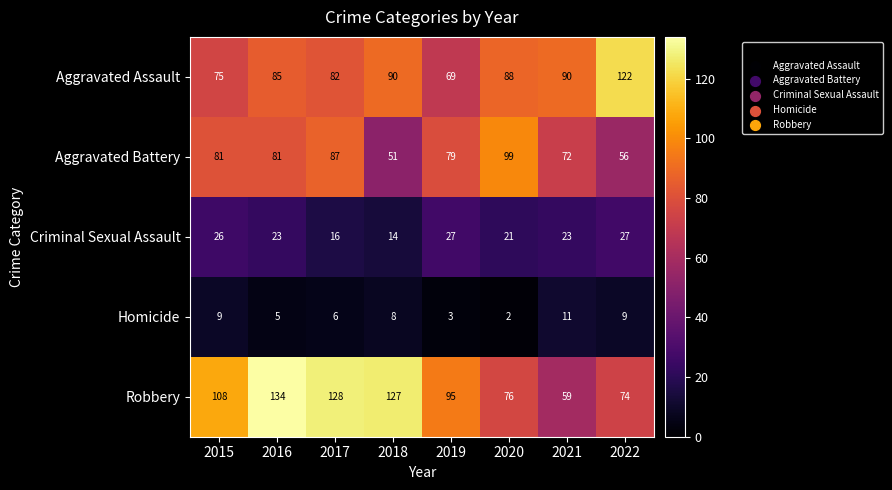

What is the approximate value of Homicide at 2017?

6